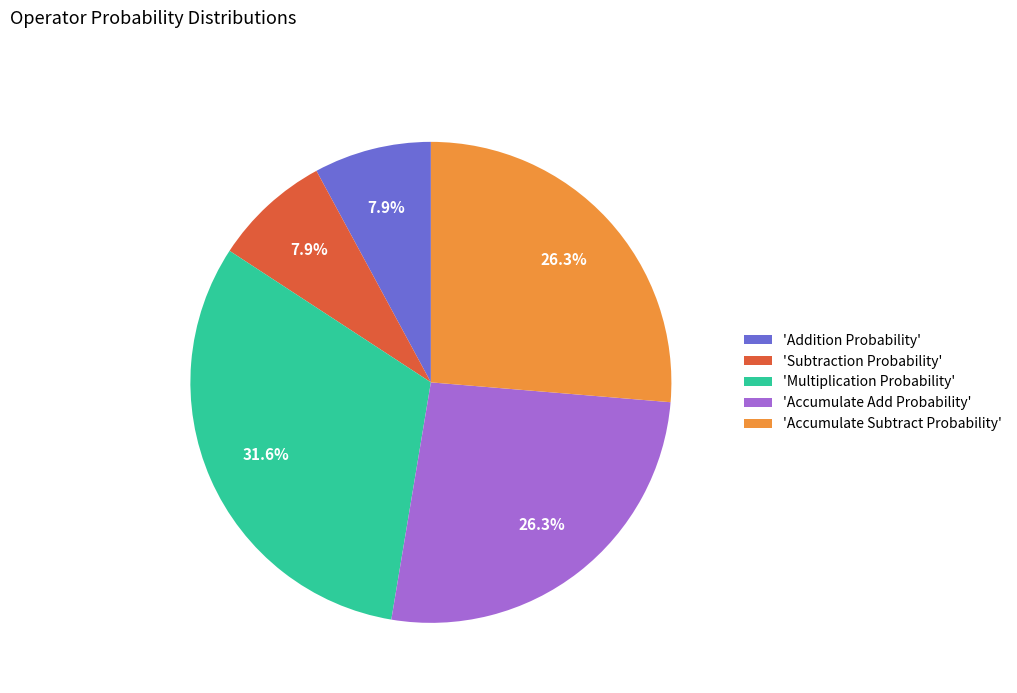

Count the number of slices in the pie.

5